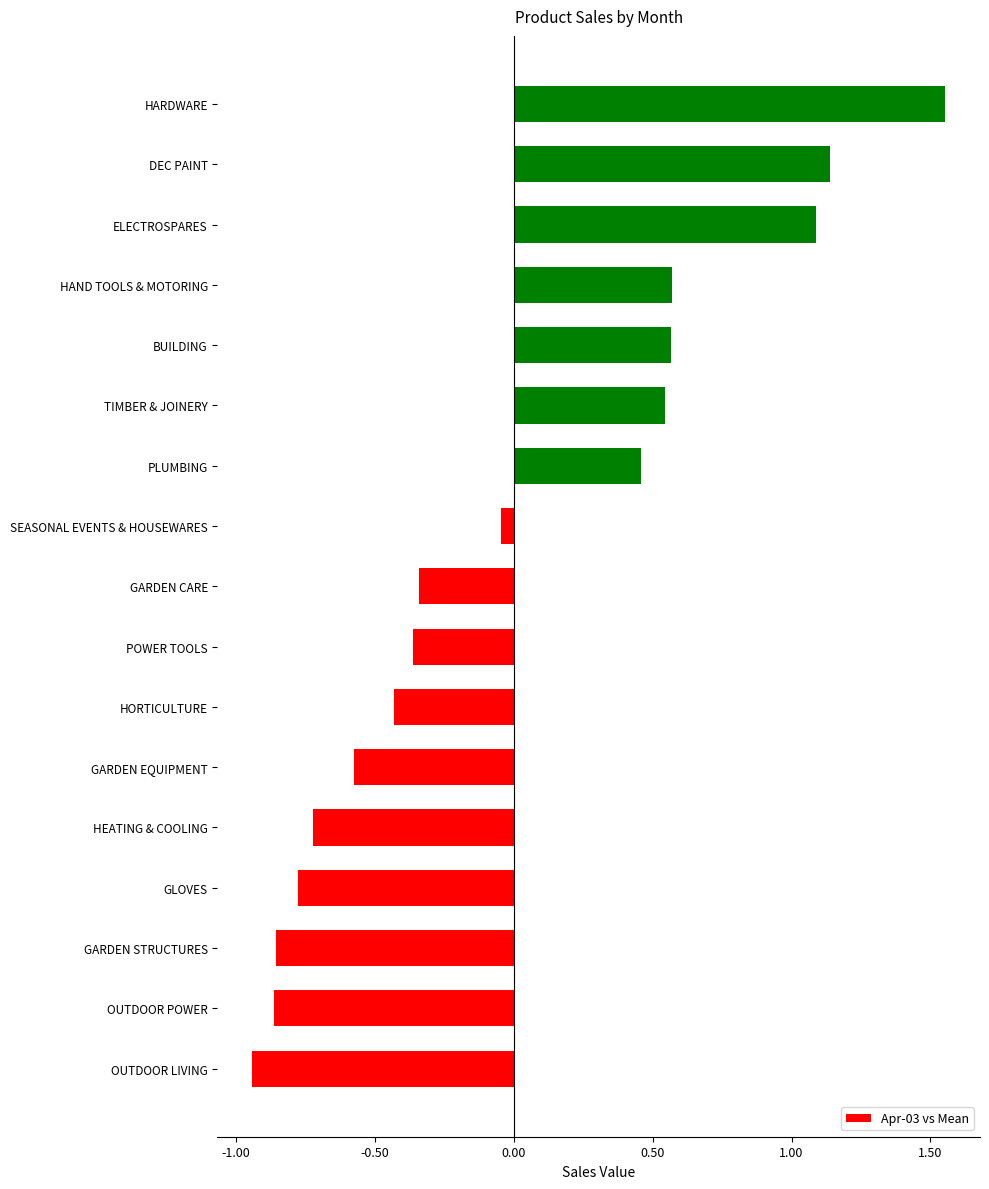

The chart shows a value of -0.8 at GLOVES. True or false?

True